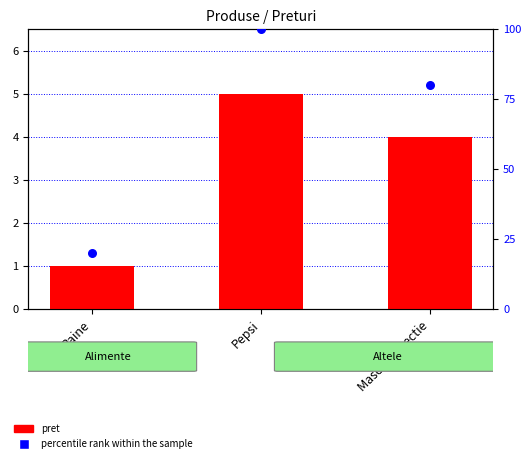

What is the total value across all series at Pepsi?

105